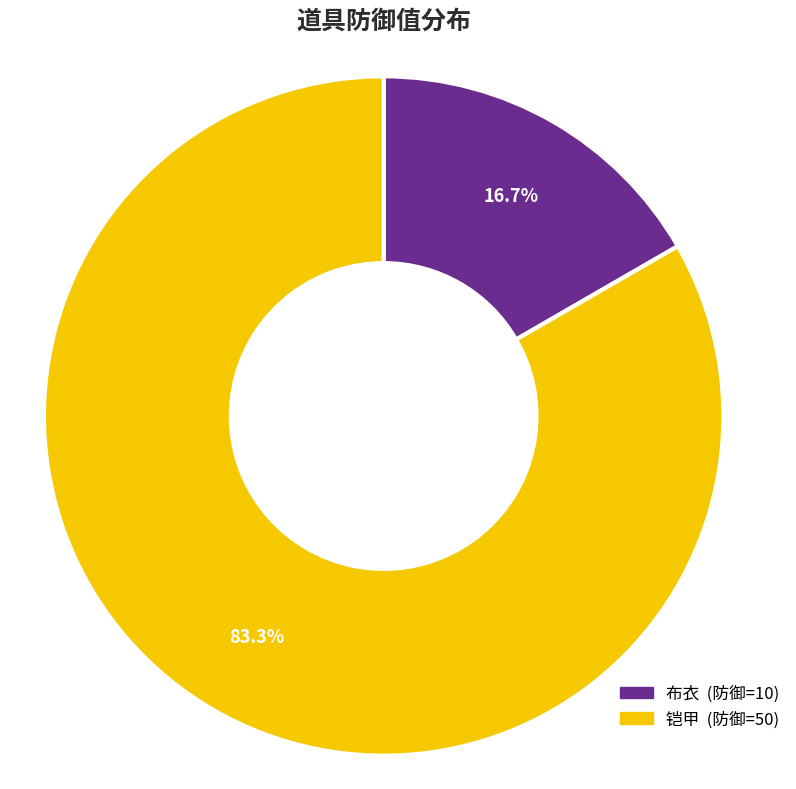

To the nearest percent, what portion does 布衣 represent?

17%